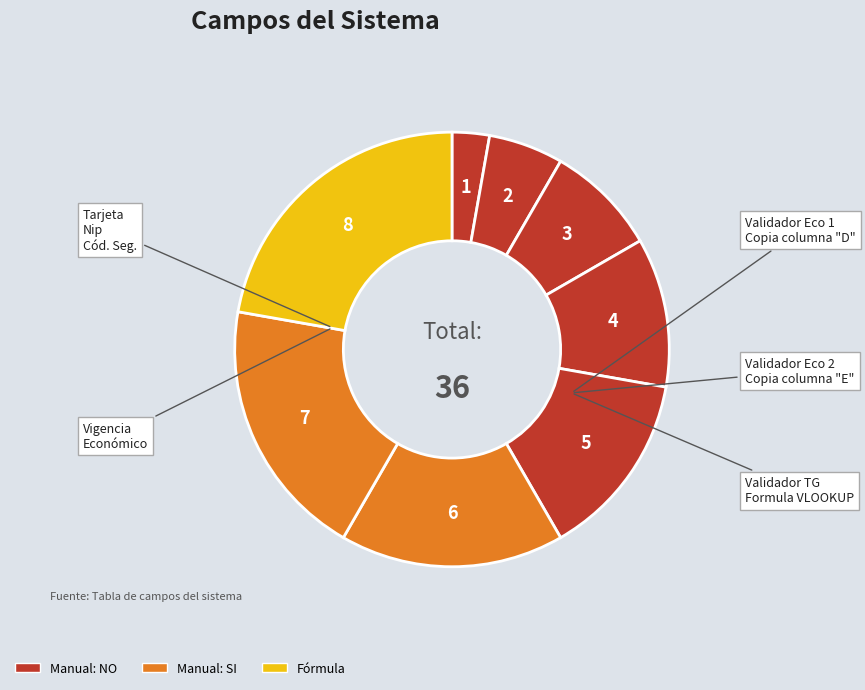

Count the number of slices in the pie.

8